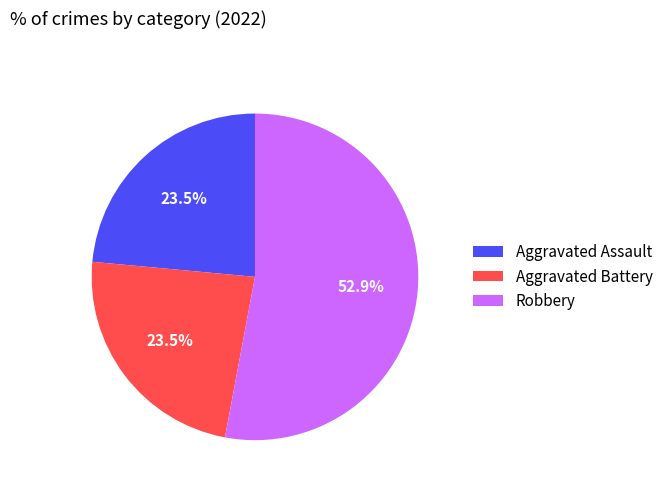

How many segments does this pie chart have?

3